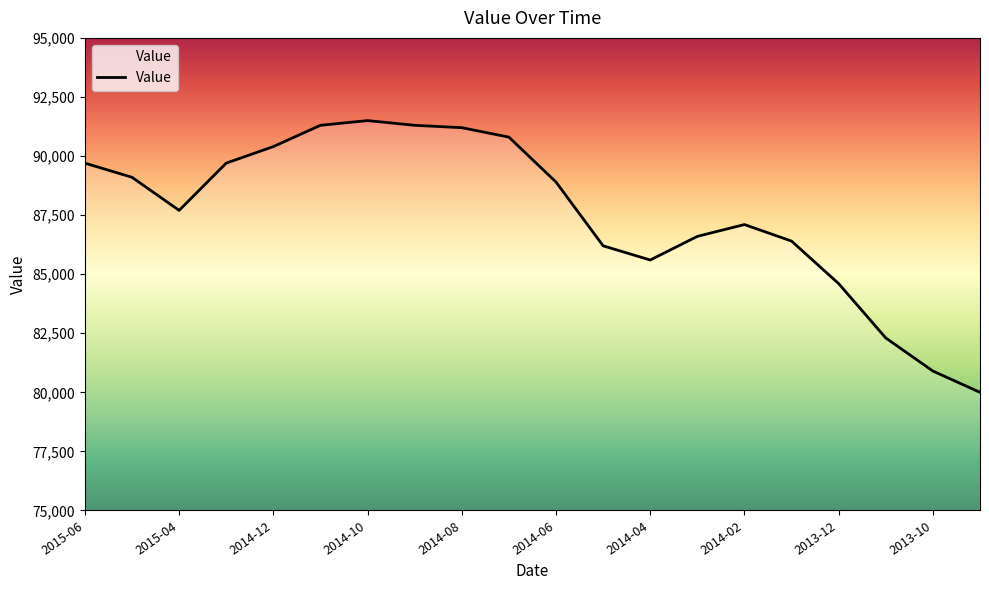

How many values are below 88900?

10